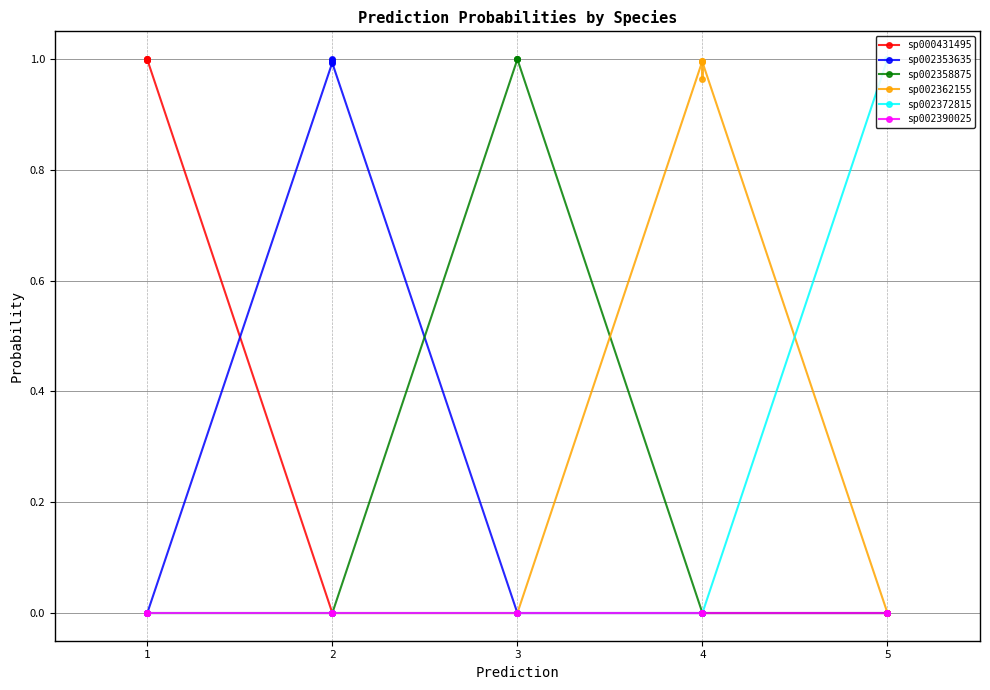

The sp002362155 series shows 0.0 at 1. True or false?

True